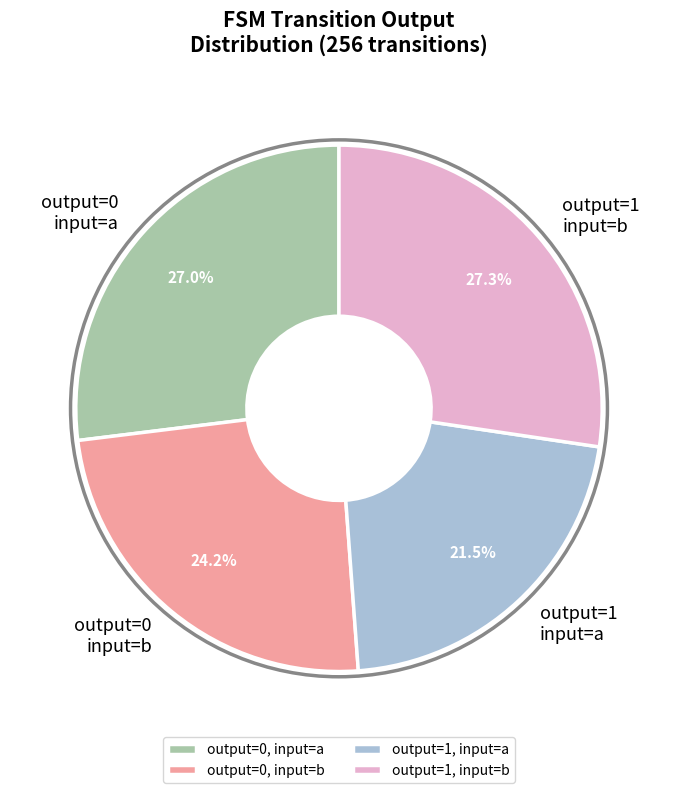

Is the sum of output=0, input=a and output=0, input=b greater than half?

Yes